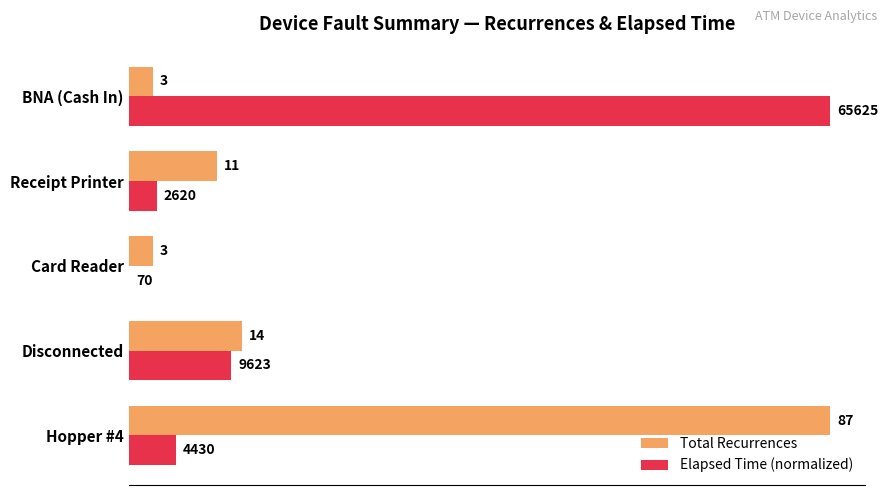

At which category is the sum across all series the highest?

Hopper #4